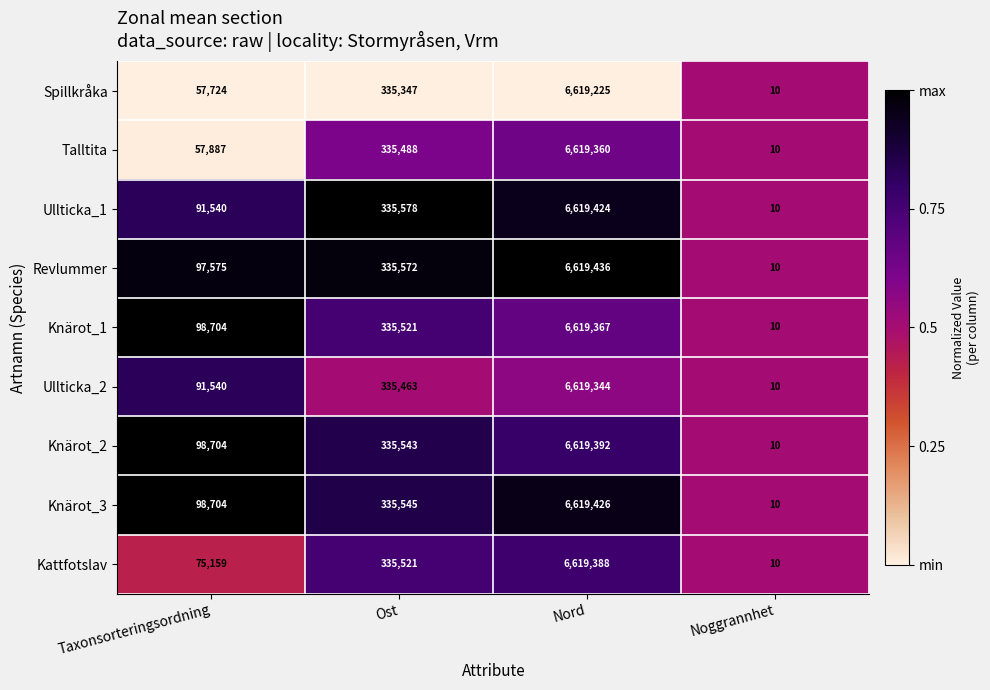

What is the total value across all series at Ost?

3019578